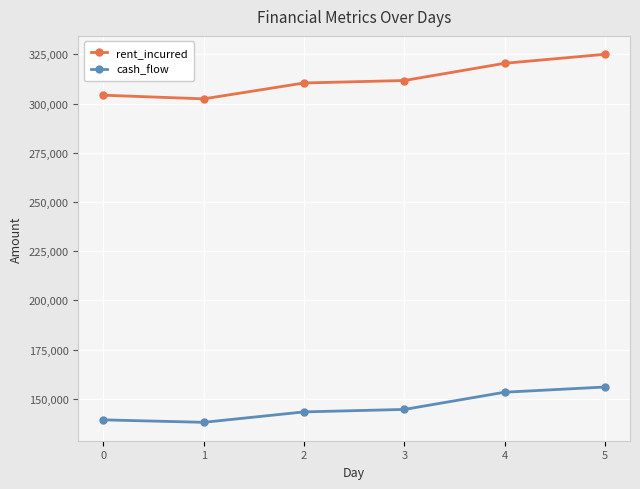

Where is cash_flow nearest to the value 146975?

3